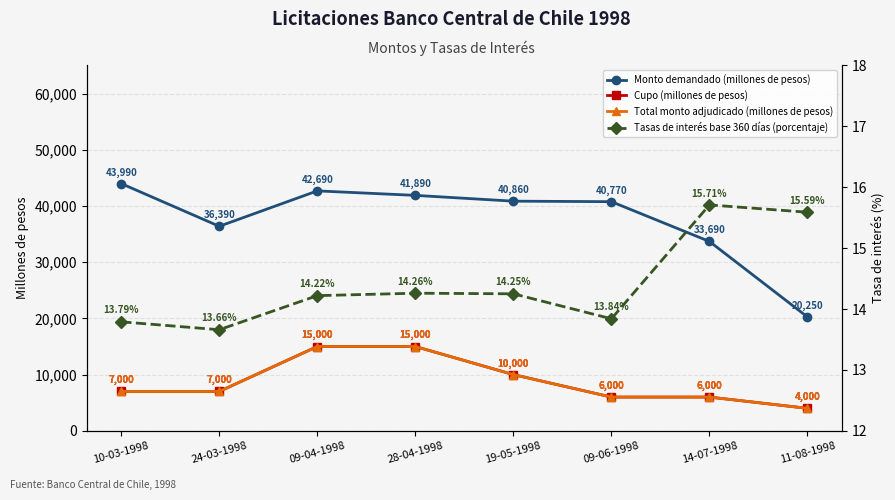

Reading left to right, list all the values displayed in this chart.

Monto demandado (millones de pesos): 10-03-1998=43990.0	24-03-1998=36390.0	09-04-1998=42690.0	28-04-1998=41890.0	19-05-1998=40860.0	09-06-1998=40770.0	14-07-1998=33690.0	11-08-1998=20250.0
Cupo (millones de pesos): 10-03-1998=7000.0	24-03-1998=7000.0	09-04-1998=15000.0	28-04-1998=15000.0	19-05-1998=10000.0	09-06-1998=6000.0	14-07-1998=6000.0	11-08-1998=4000.0
Total monto adjudicado (millones de pesos): 10-03-1998=7000.0	24-03-1998=7000.0	09-04-1998=15000.0	28-04-1998=15000.0	19-05-1998=10000.0	09-06-1998=6000.0	14-07-1998=6000.0	11-08-1998=4000.0
Tasas de interés base 360 días (porcentaje): 10-03-1998=13.8	24-03-1998=13.7	09-04-1998=14.2	28-04-1998=14.3	19-05-1998=14.2	09-06-1998=13.8	14-07-1998=15.7	11-08-1998=15.6